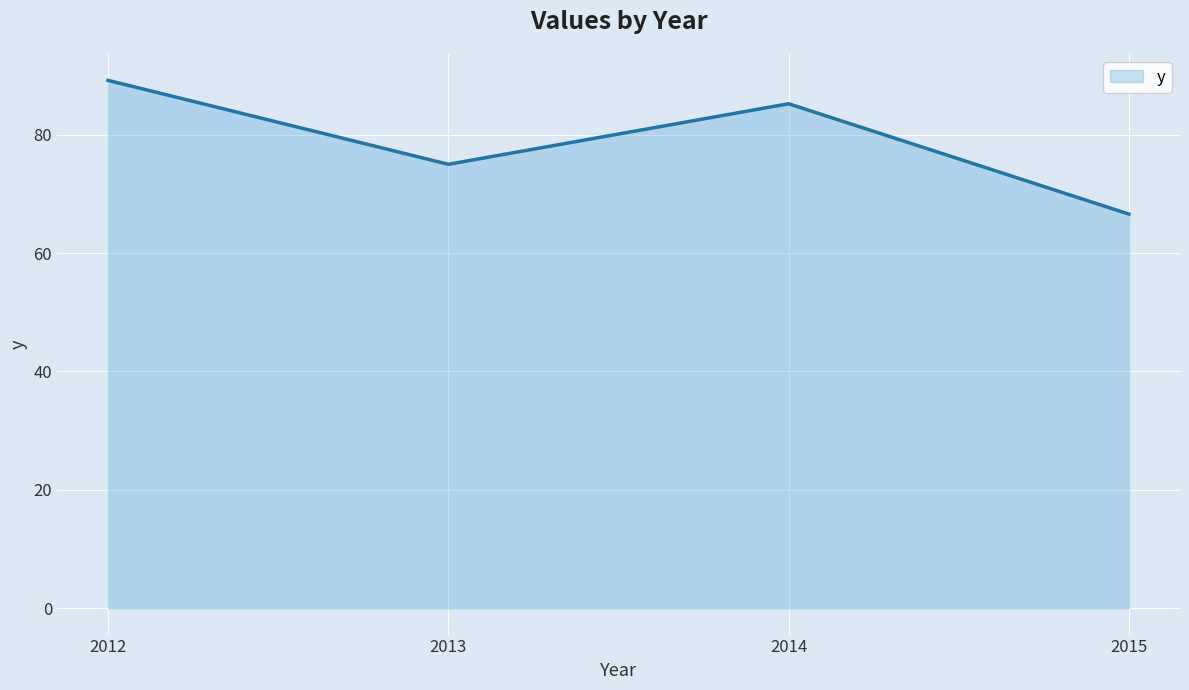

Does the chart display data point markers on the line(s)?

No